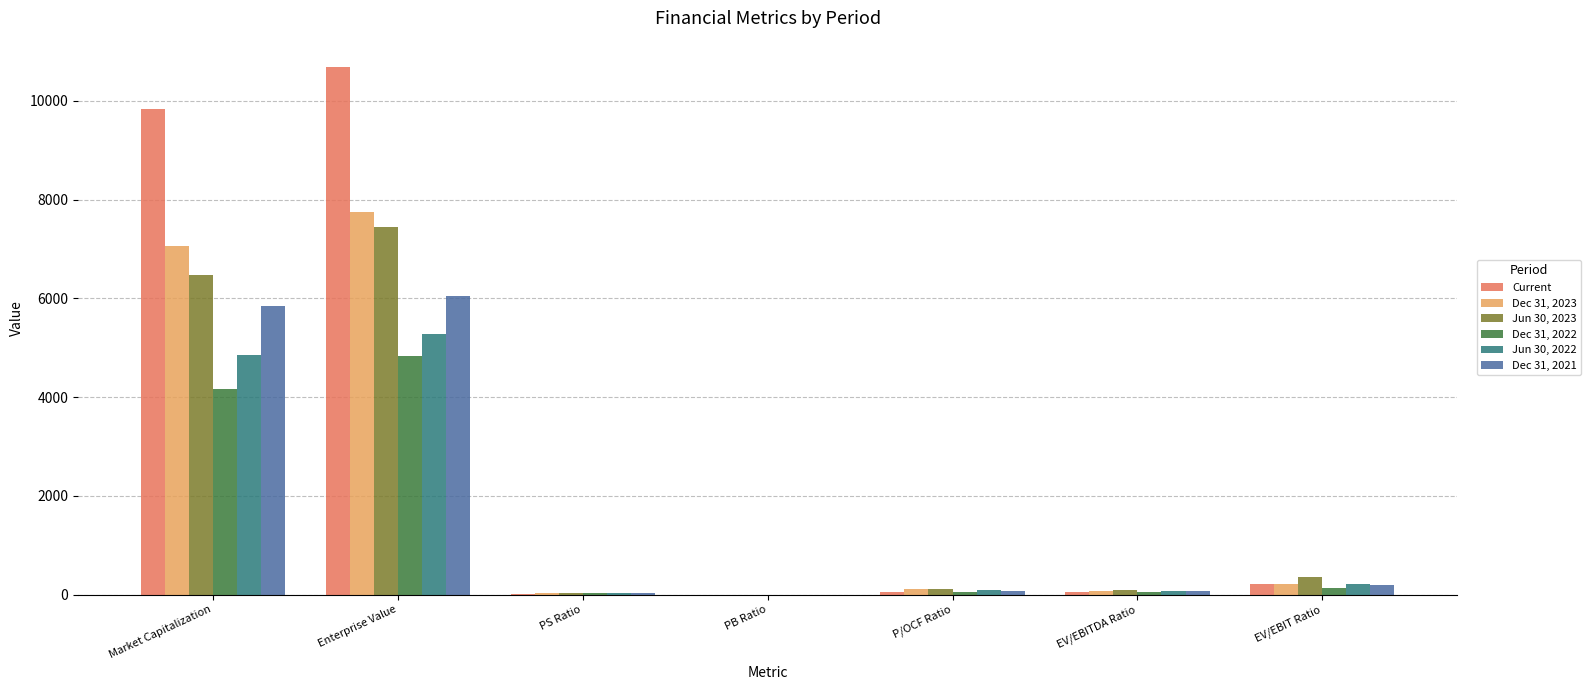

At which label is Current closest to 5342?

Market Capitalization